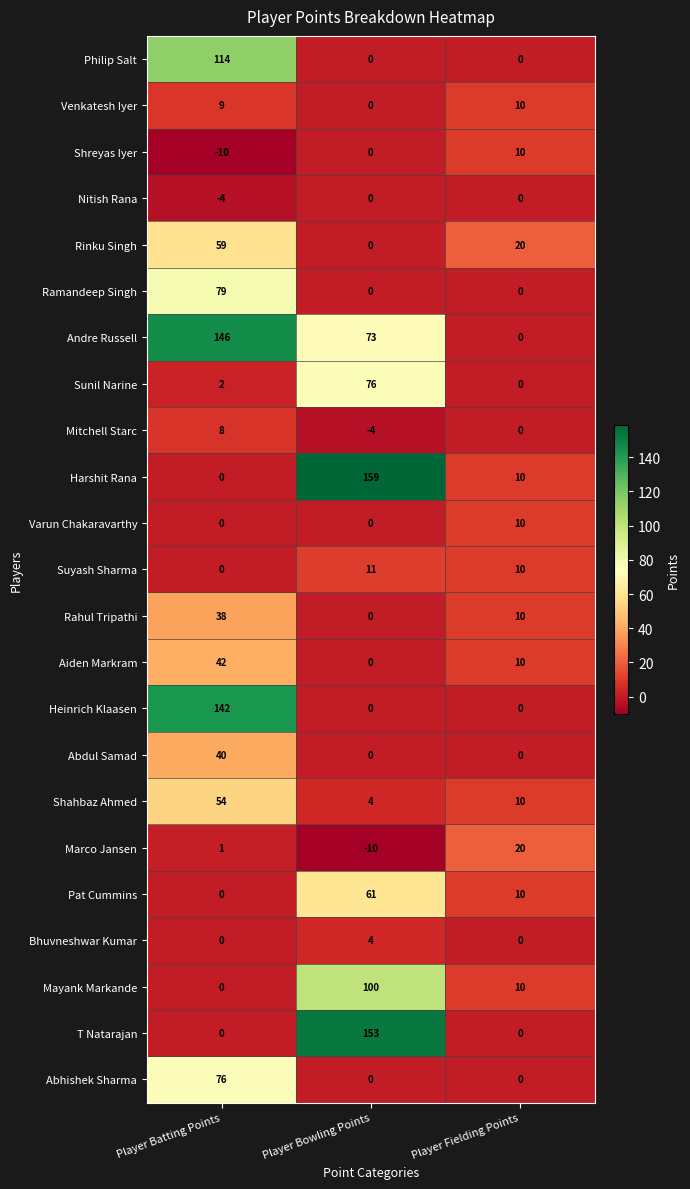

Is it true that Mitchell Starc equals 0 at Player Fielding Points?

True